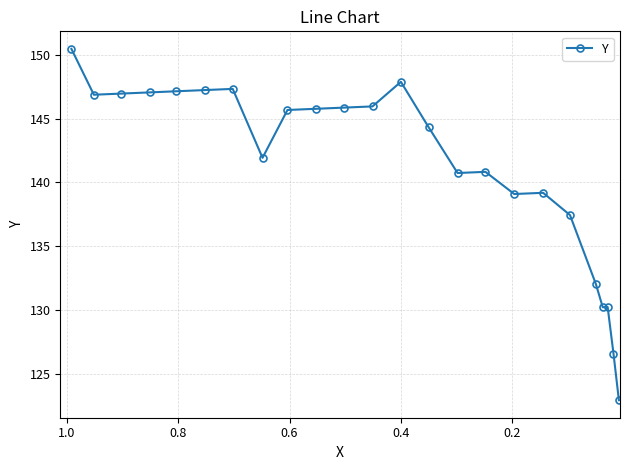

How many series are shown in this chart?

1